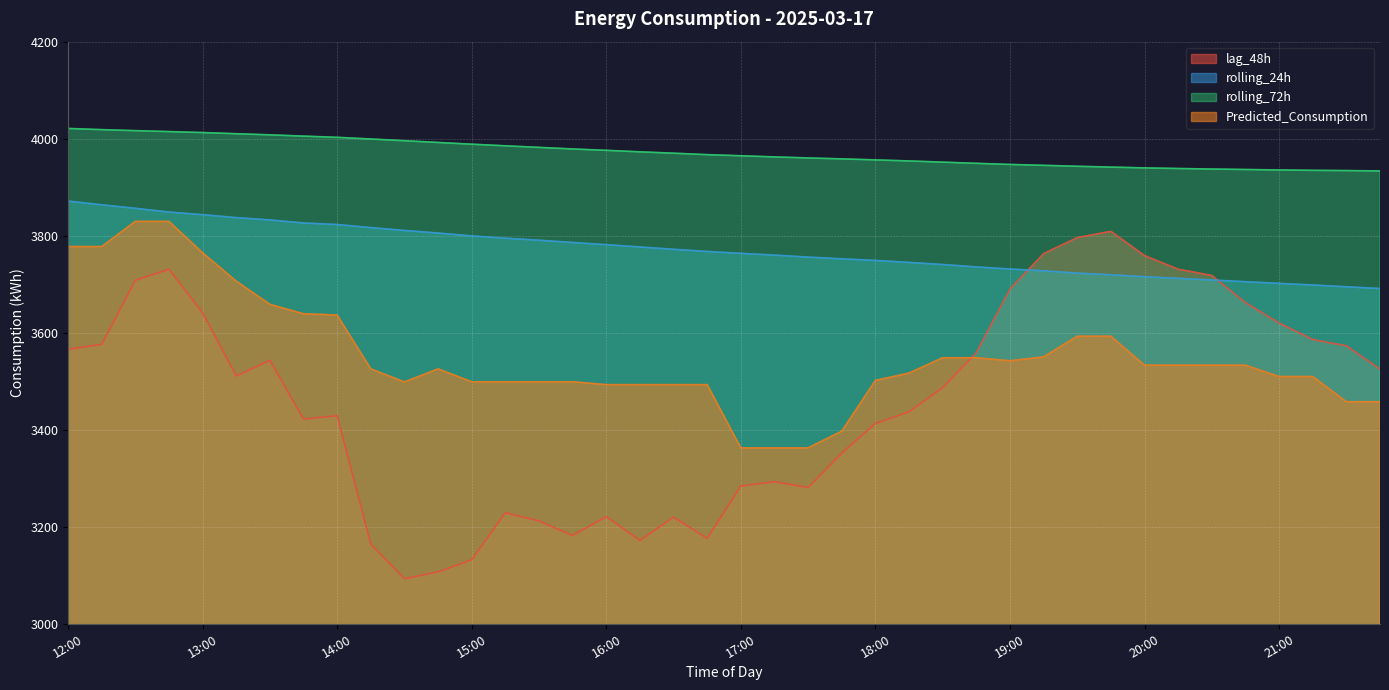

How many lines are shown in the chart?

4